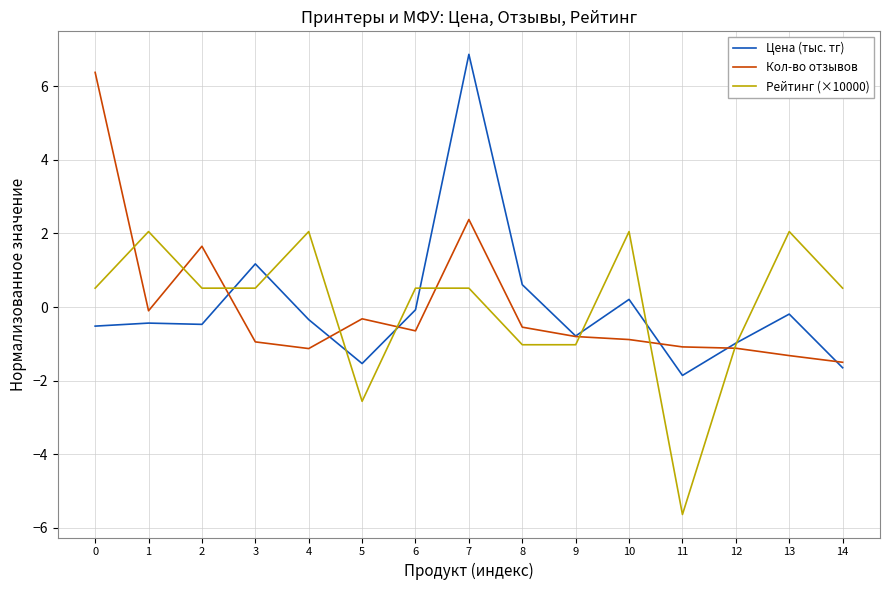

Which label corresponds to the smallest value in the chart?

11